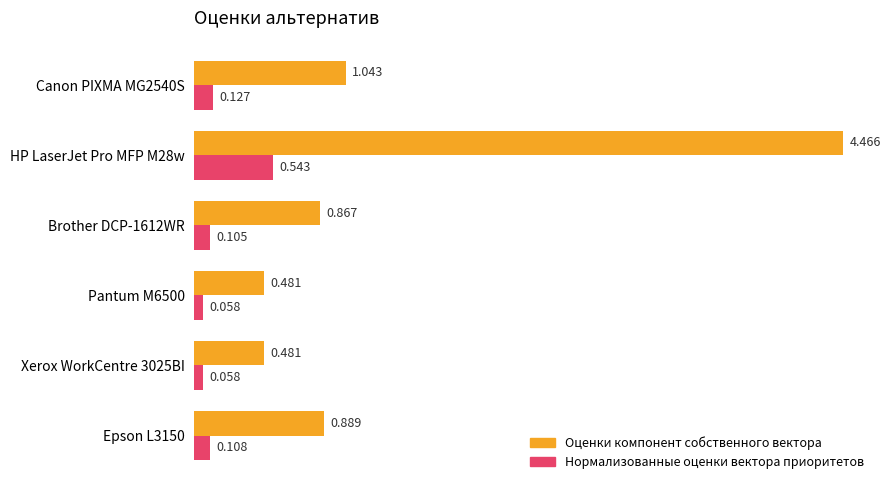

Which series has the largest total across all categories?

Оценки компонент собственного вектора